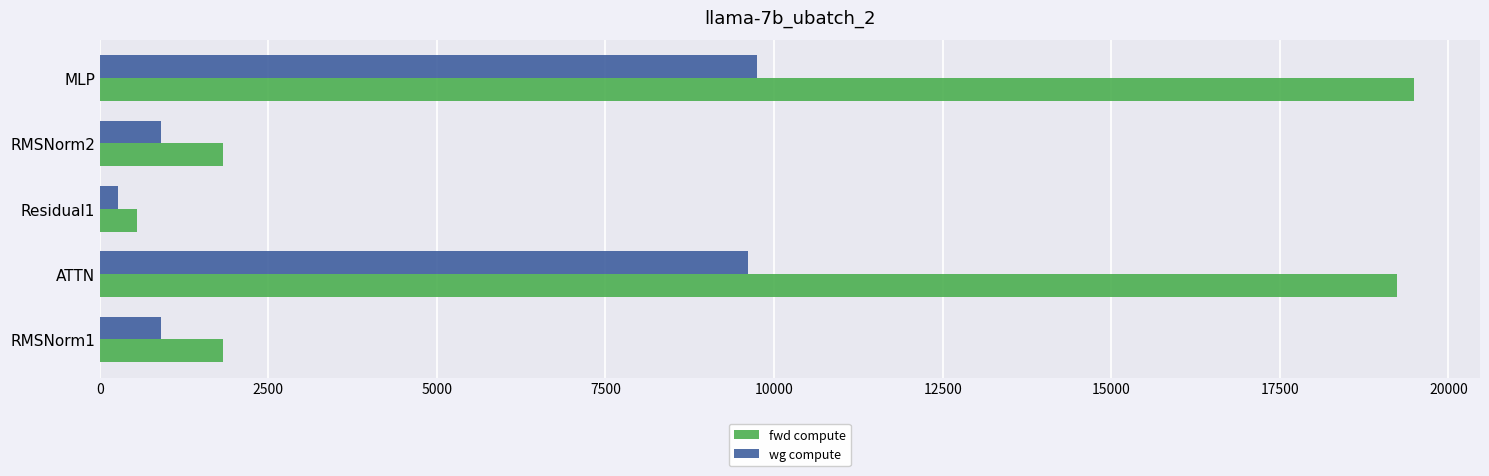

The value of wg compute at RMSNorm2 is 914.3. True or false?

True